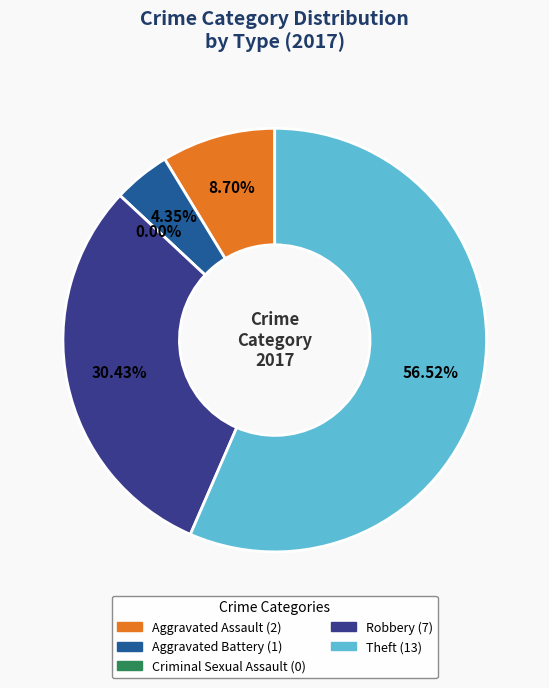

To the nearest percent, what is the combined percentage of Robbery and Theft?

87%